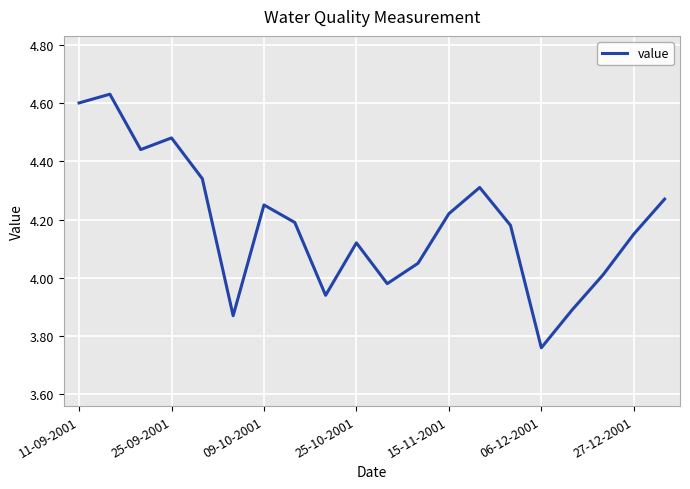

Does the chart have visible grid lines?

Yes